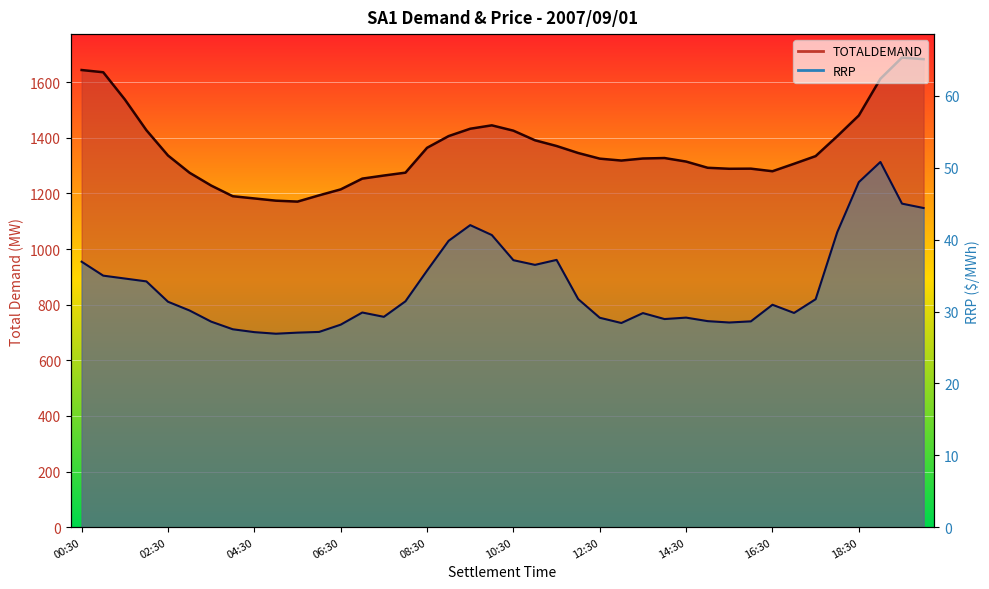

List the labels in order of TOTALDEMAND value, largest first.

19:30, 20:00, 00:30, 01:00, 19:00, 01:30, 18:30, 10:00, 09:30, 02:00, 10:30, 09:00, 18:00, 11:00, 11:30, 08:30, 12:00, 02:30, 17:30, 14:00, 13:30, 12:30, 13:00, 14:30, 17:00, 15:00, 16:00, 15:30, 16:30, 08:00, 03:00, 07:30, 07:00, 03:30, 06:30, 06:00, 04:00, 04:30, 05:00, 05:30